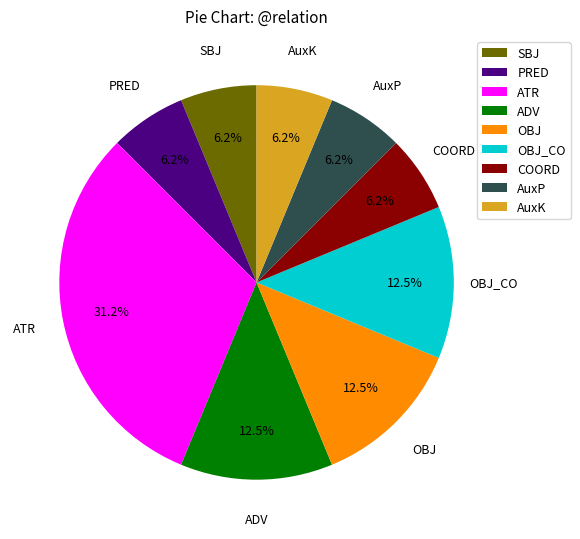

How many slices are in this pie chart?

9